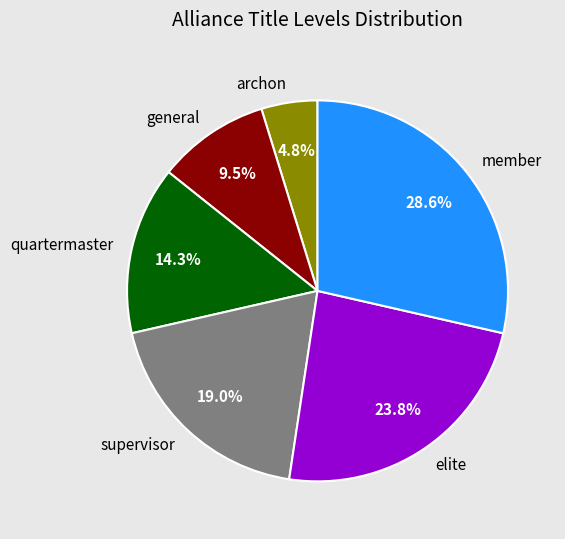

Rank the categories by value from lowest to highest.

archon, general, quartermaster, supervisor, elite, member